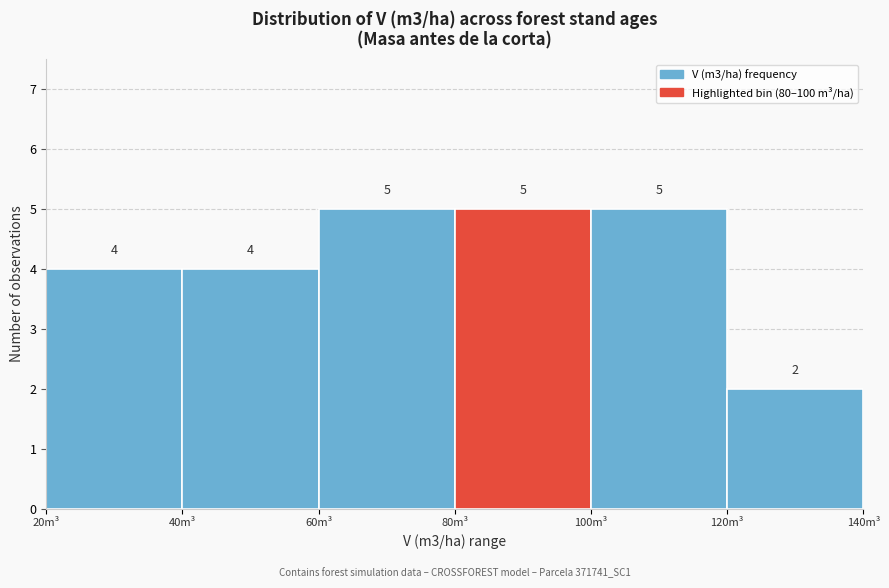

Reading left to right, transcribe this chart: for each bar, give the range it covers on the x-axis and its height.

20 to 40: 4
40 to 60: 4
60 to 80: 5
80 to 100: 5
100 to 120: 5
120 to 140: 2